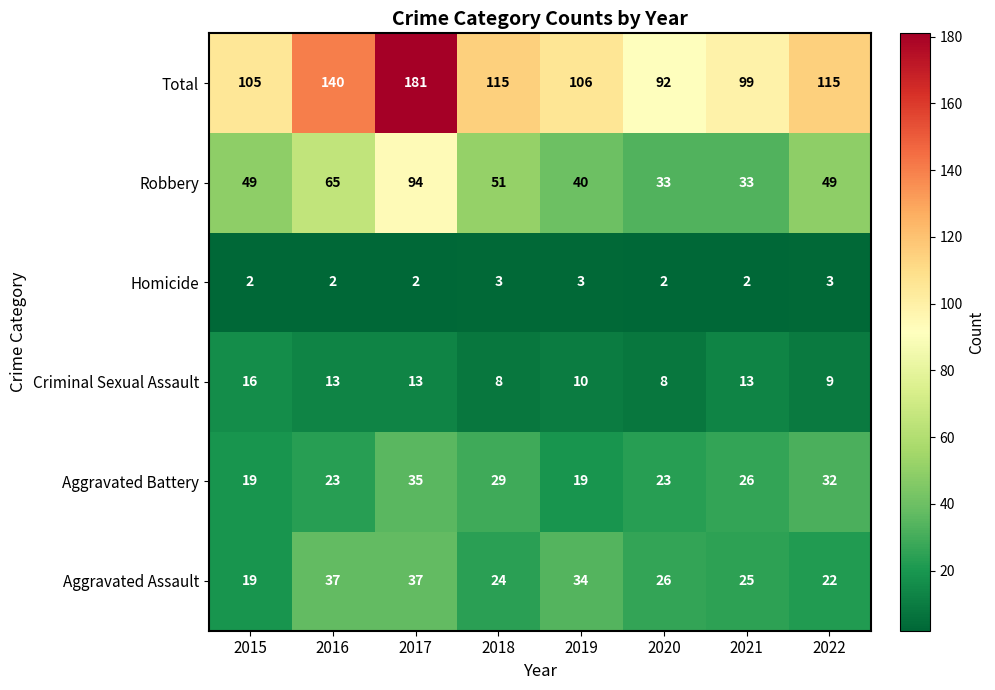

How many data points does each series have?

8